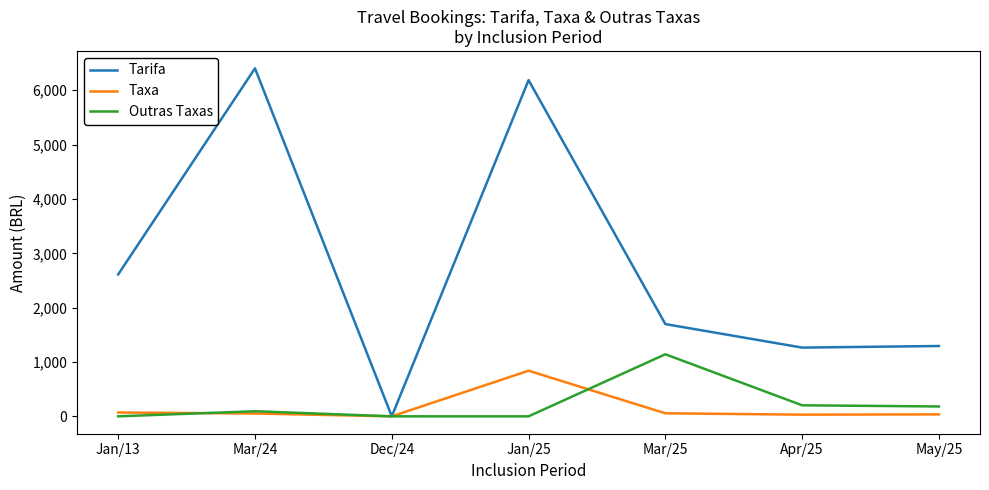

What is the maximum value for Outras Taxas?

1142.1